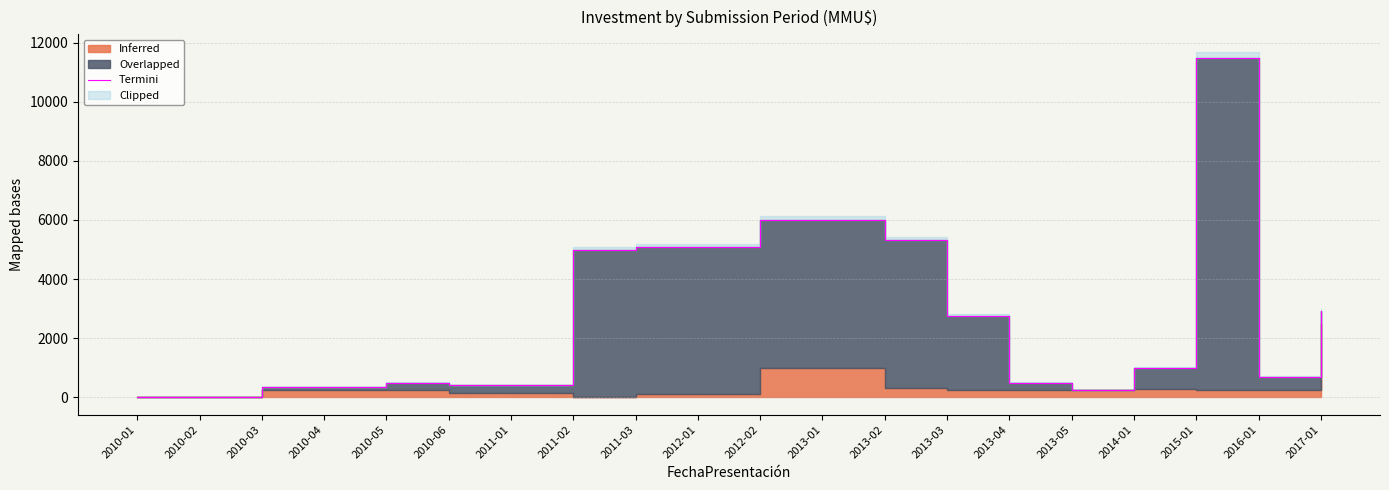

Reading left to right, list all the values displayed in this chart.

2010-01=0	2010-02=0	2010-03=350	2010-04=350	2010-05=500	2010-06=413	2011-01=413	2011-02=5000	2011-03=5100	2012-01=5100	2012-02=6000	2013-01=6000	2013-02=5319	2013-03=2750	2013-04=500	2013-05=250	2014-01=1000	2015-01=11463	2016-01=700	2017-01=2925